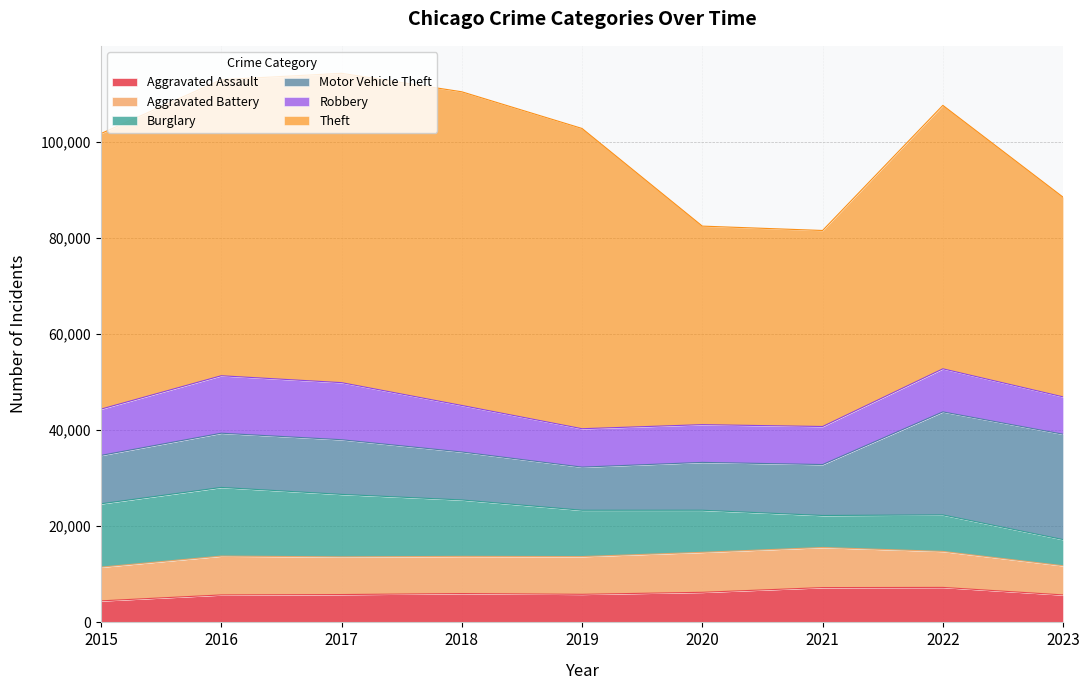

Rank the series by their maximum value, from lowest to highest.

Aggravated Assault, Aggravated Battery, Robbery, Burglary, Motor Vehicle Theft, Theft